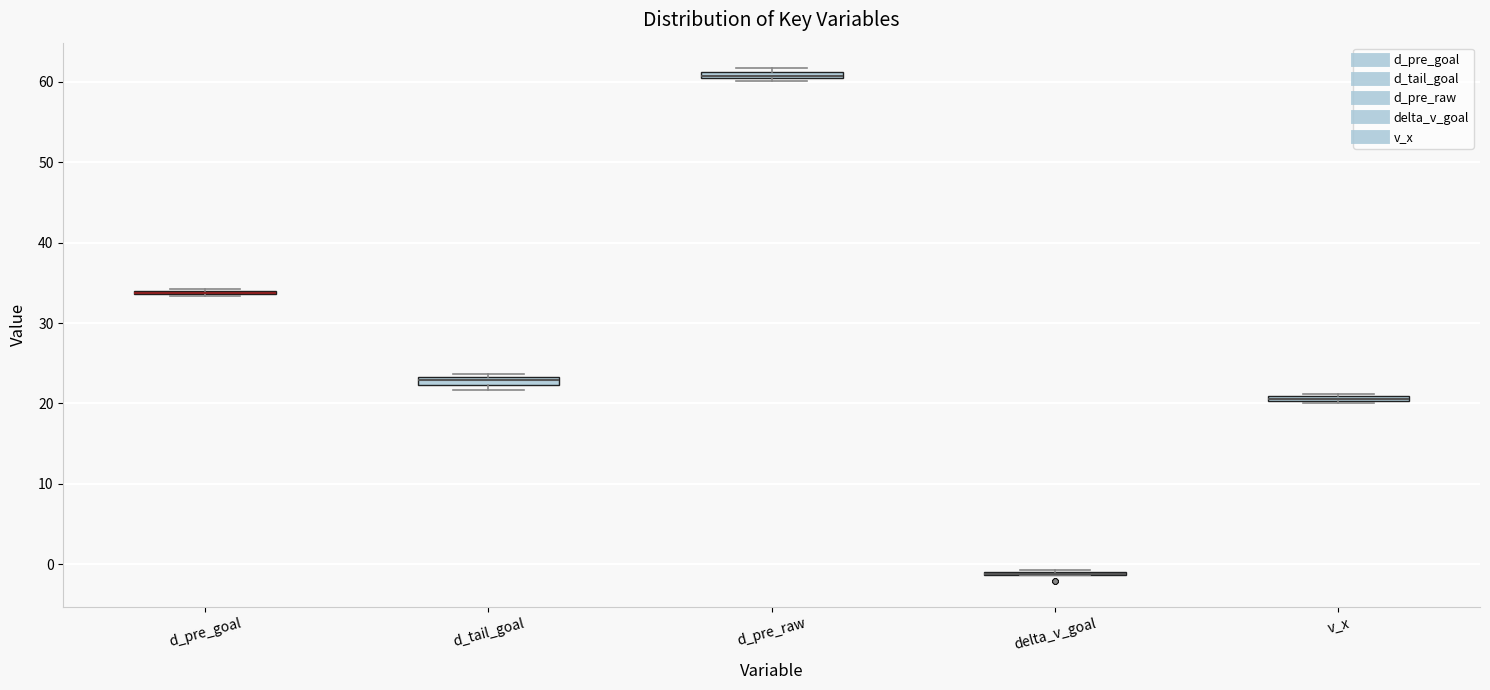

Where is the lower edge of the box for v_x on the y-axis? The values are not printed on the chart, so give them approximately, as read against the axis.

20